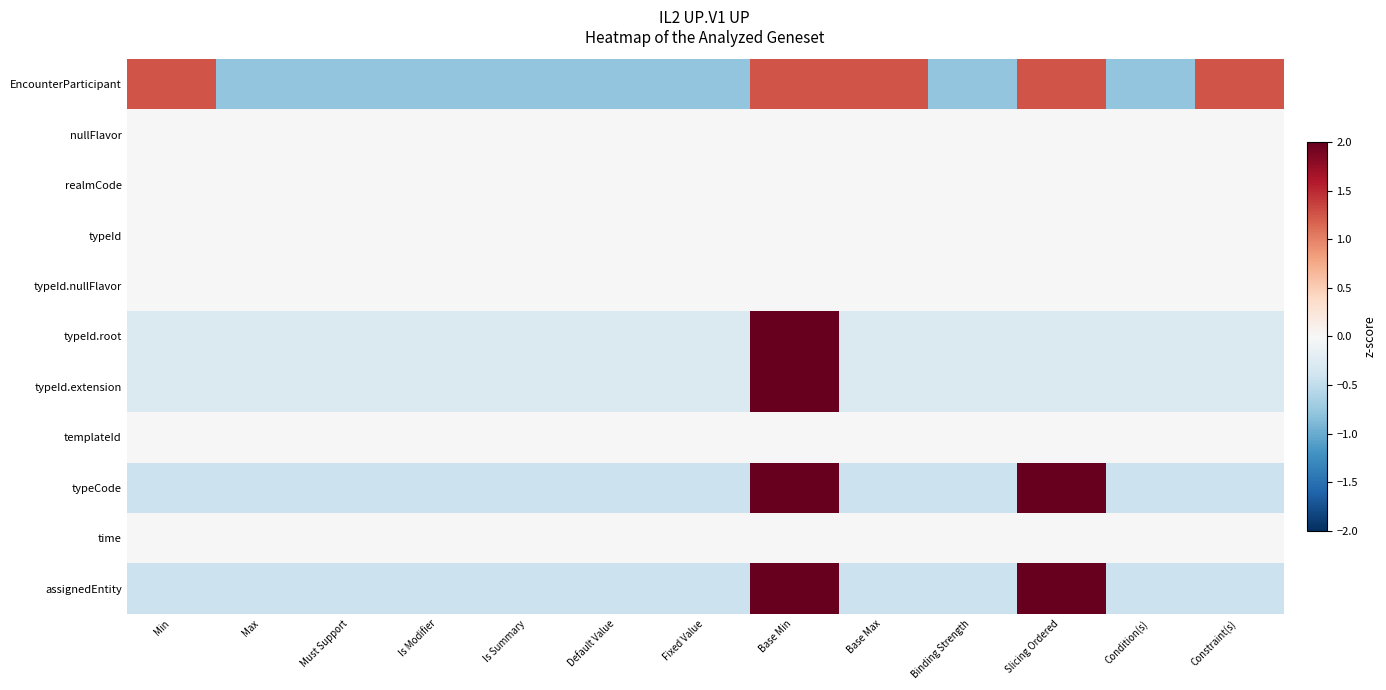

Which has a higher value, Is Modifier or Min?

Min